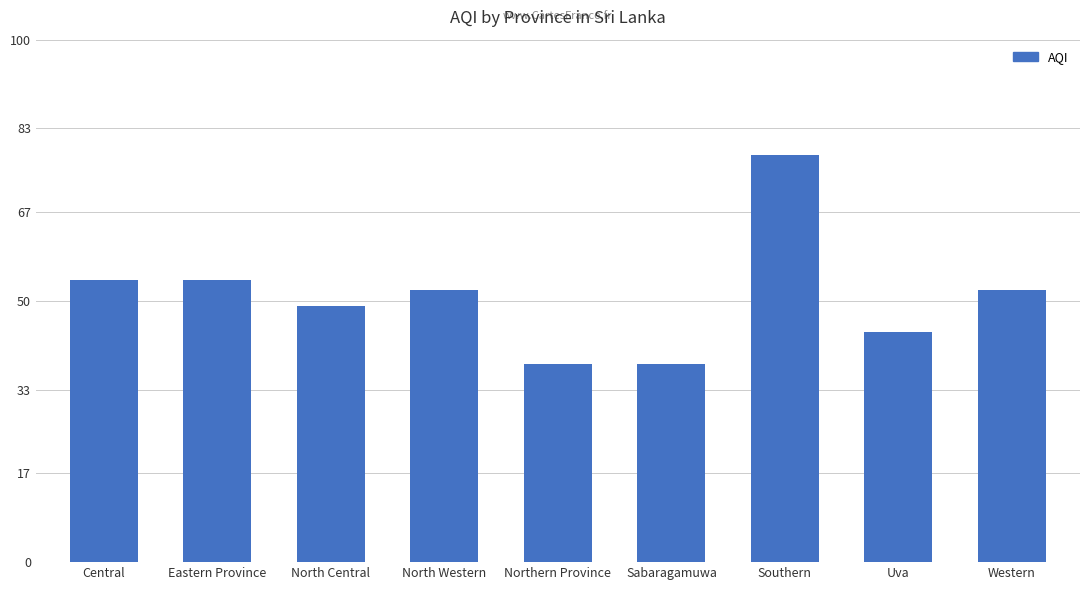

What is the sum of all values?

459